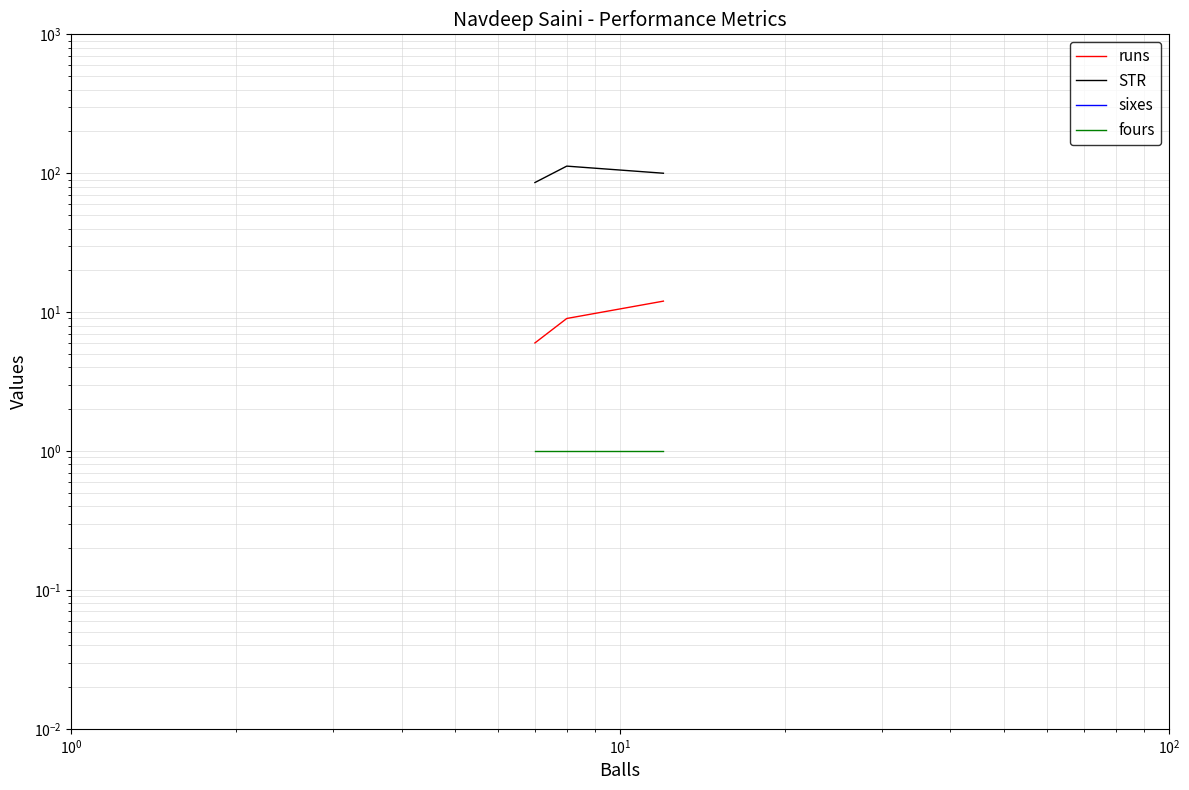

What is the average value of the runs series?

9.0